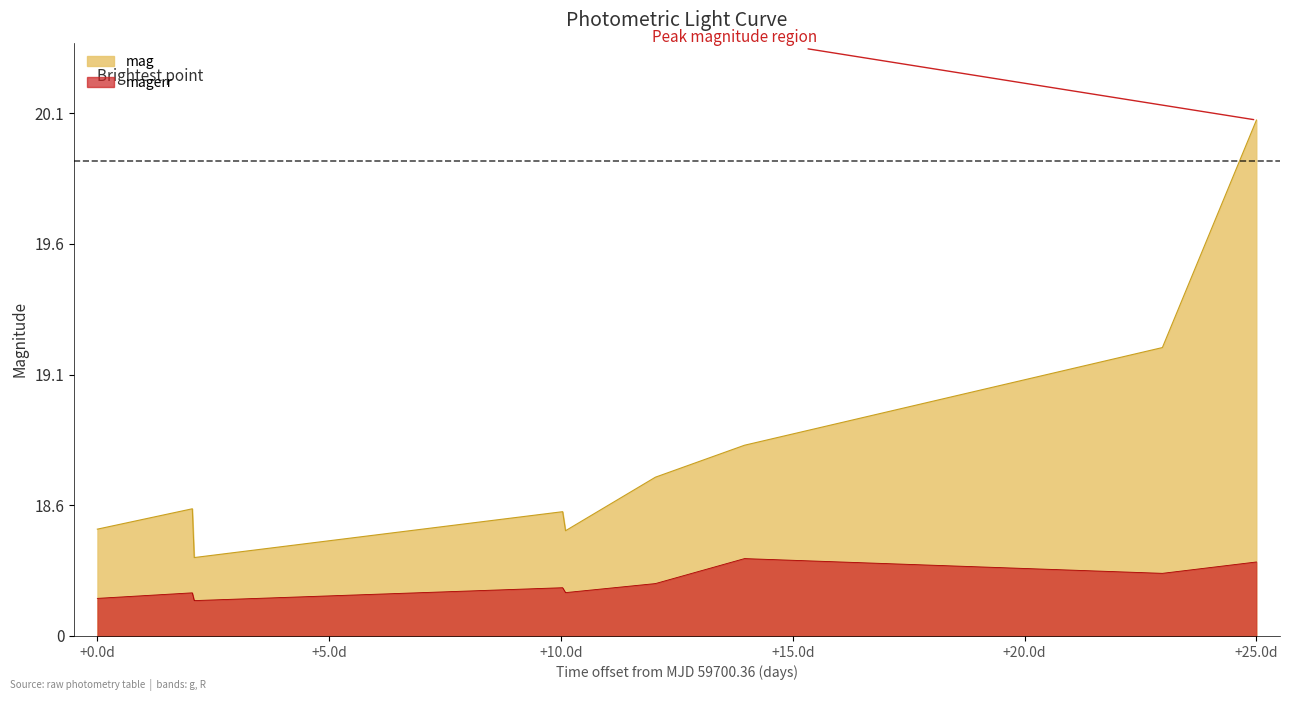

What is the lowest value of the mag series?

0.3